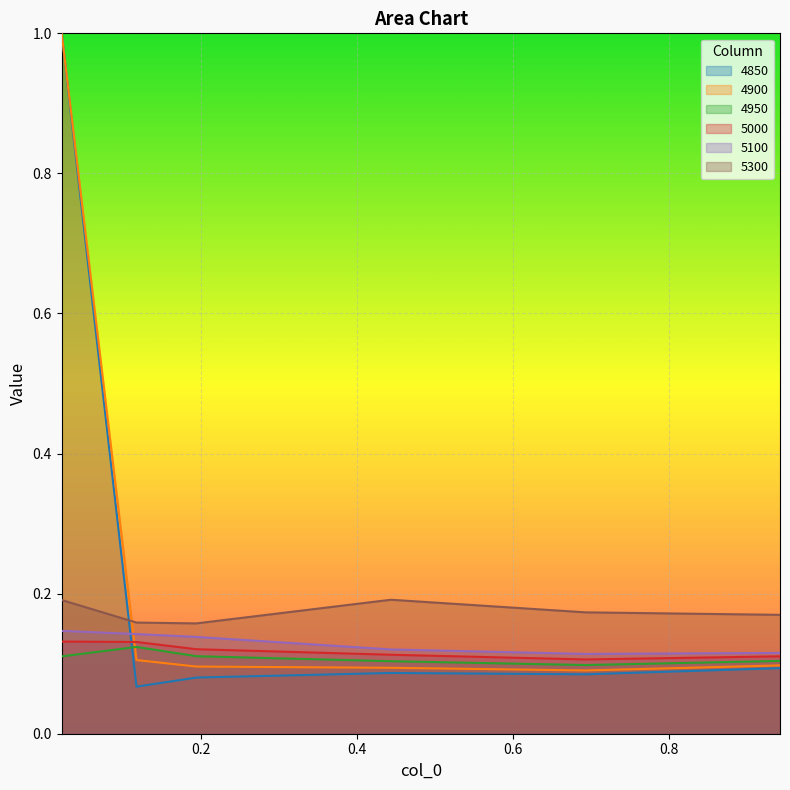

True or false: 5100 and 4850 cross at least once.

True